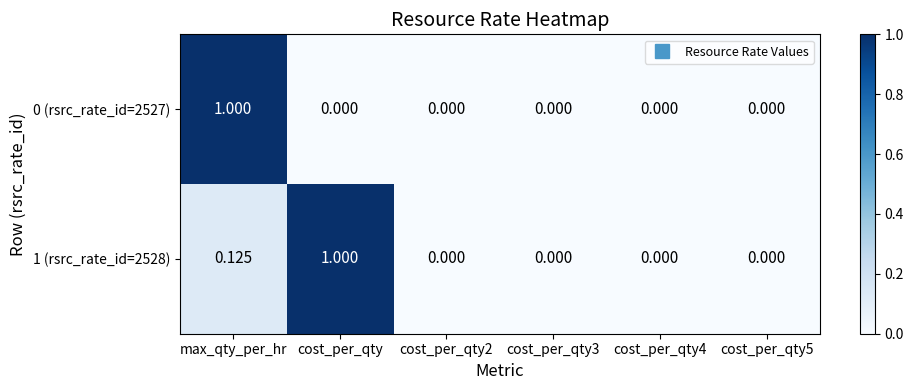

How many data points in 0 (rsrc_rate_id=2527) are above 0?

1